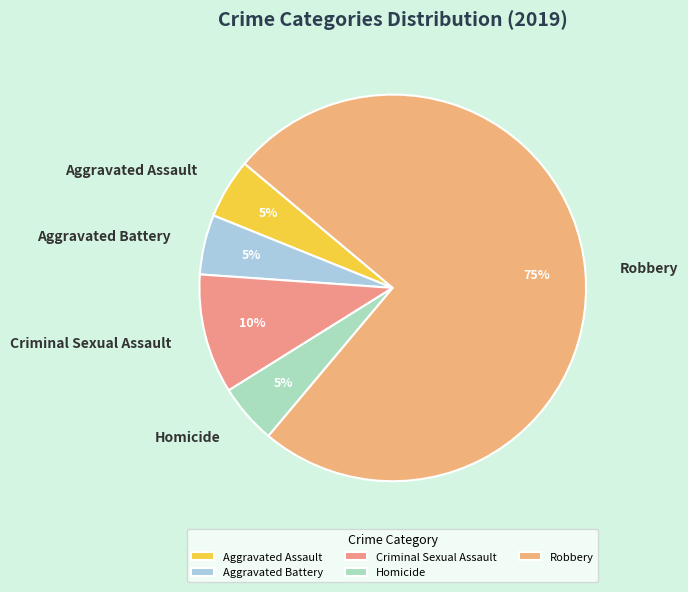

Does any single category account for the majority?

Yes